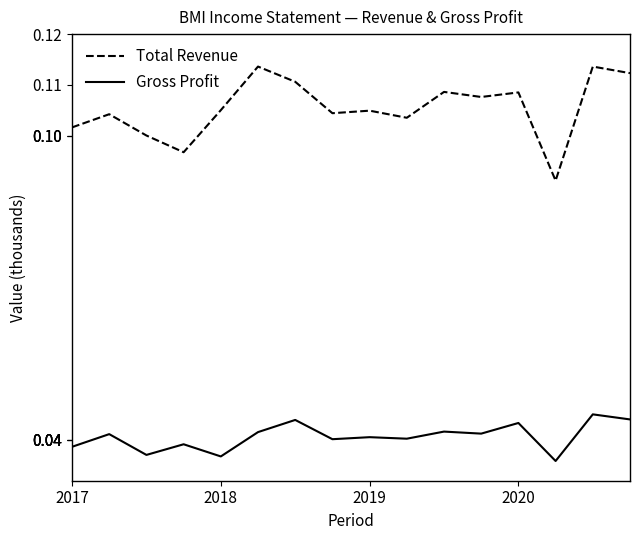

Which series has the largest range (max minus min)?

Total Revenue